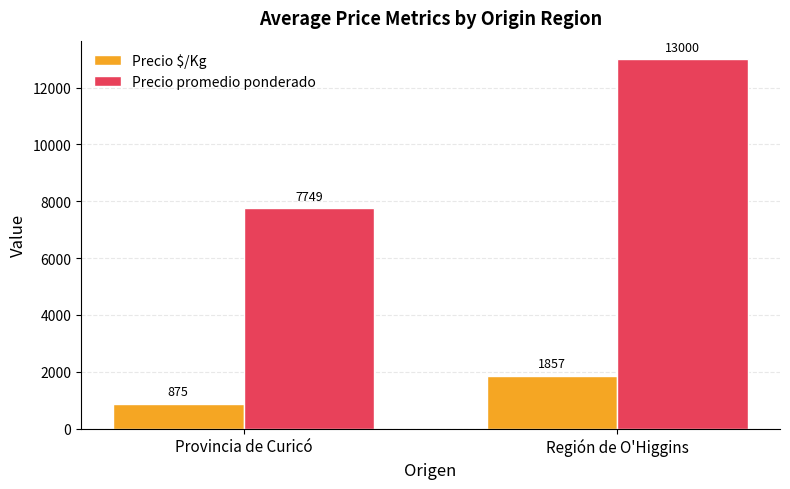

What is the difference between the Precio promedio ponderado values at Región de O'Higgins and Provincia de Curicó?

5251.4